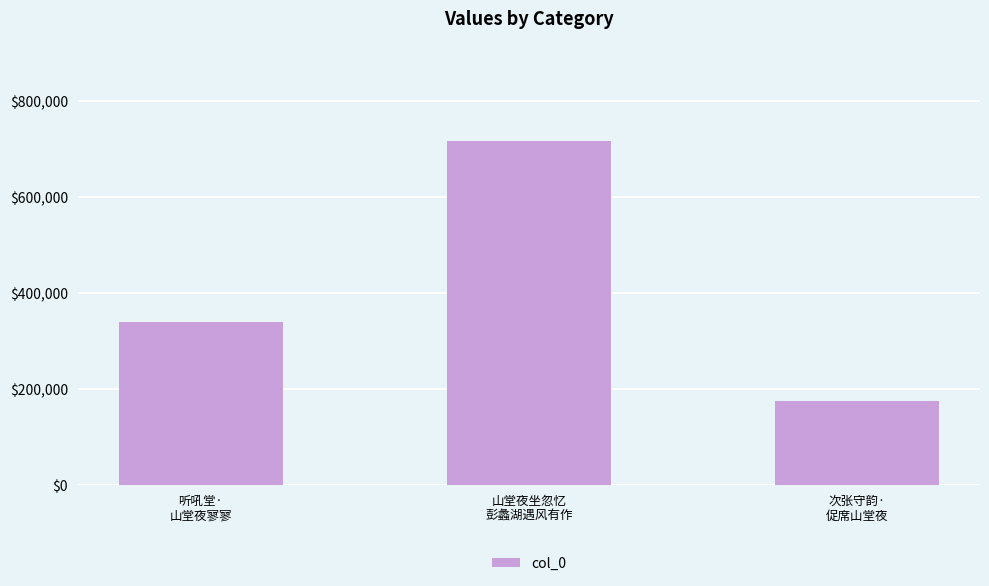

List the labels in order of value, smallest first.

次张守韵·
促席山堂夜, 听吼堂·
山堂夜寥寥, 山堂夜坐忽忆
彭蠡湖遇风有作